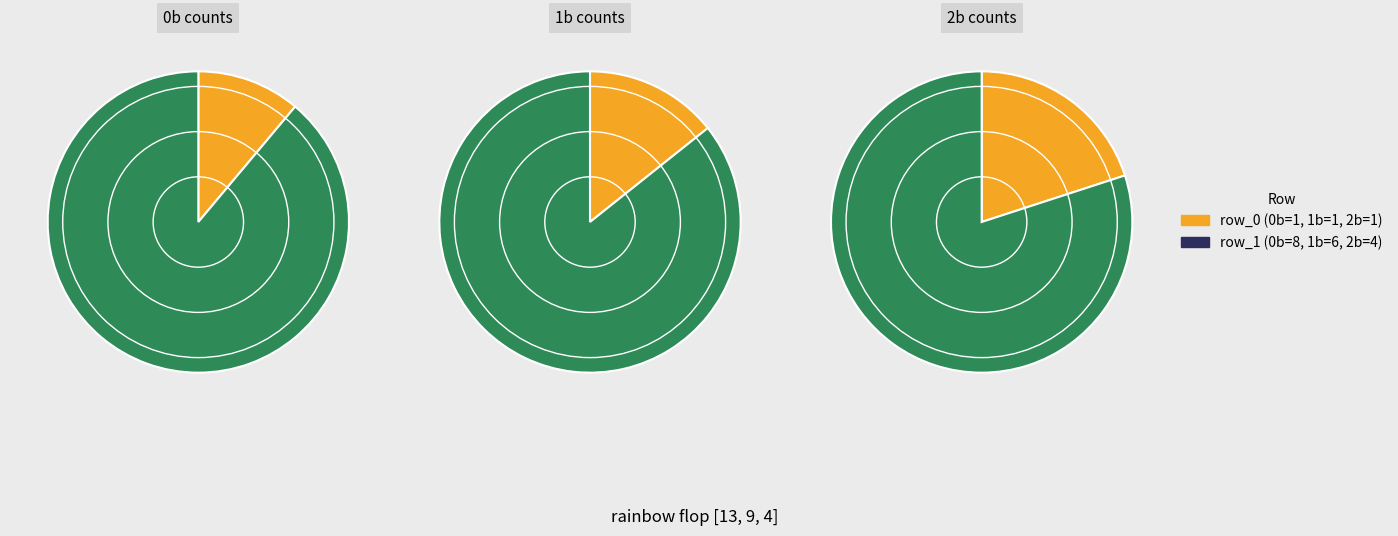

To the nearest percent, what portion does row_1 represent?

89%